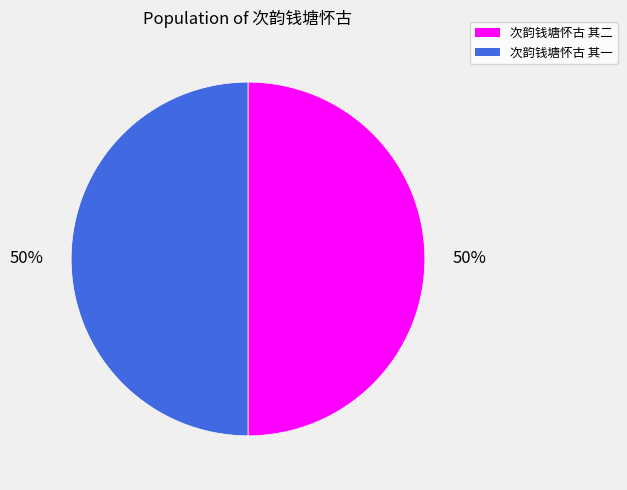

What percentage is the 次韵钱塘怀古 其一 slice, to the nearest percent?

50%